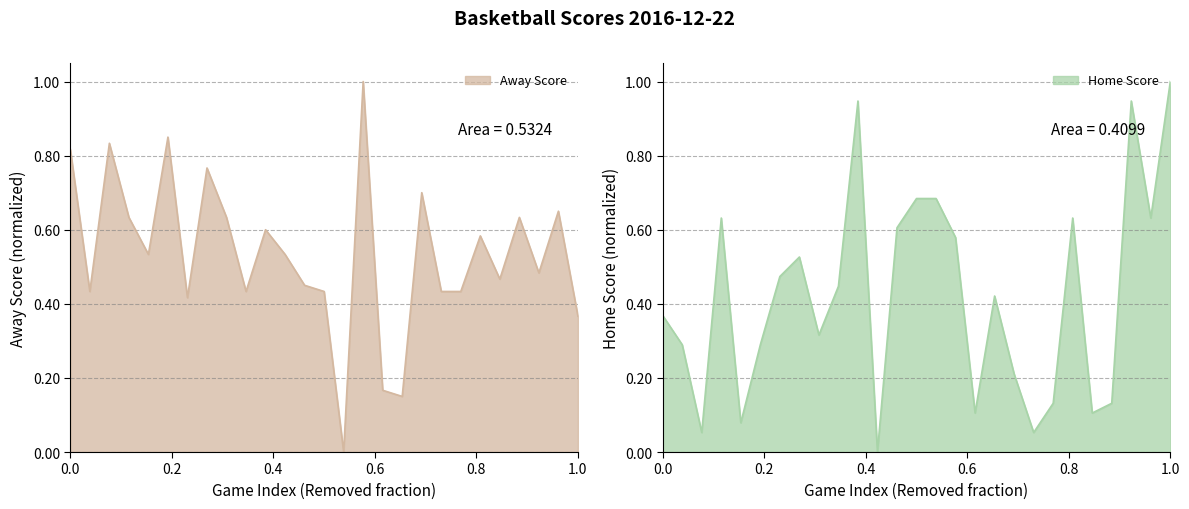

How many lines are shown in the chart?

2